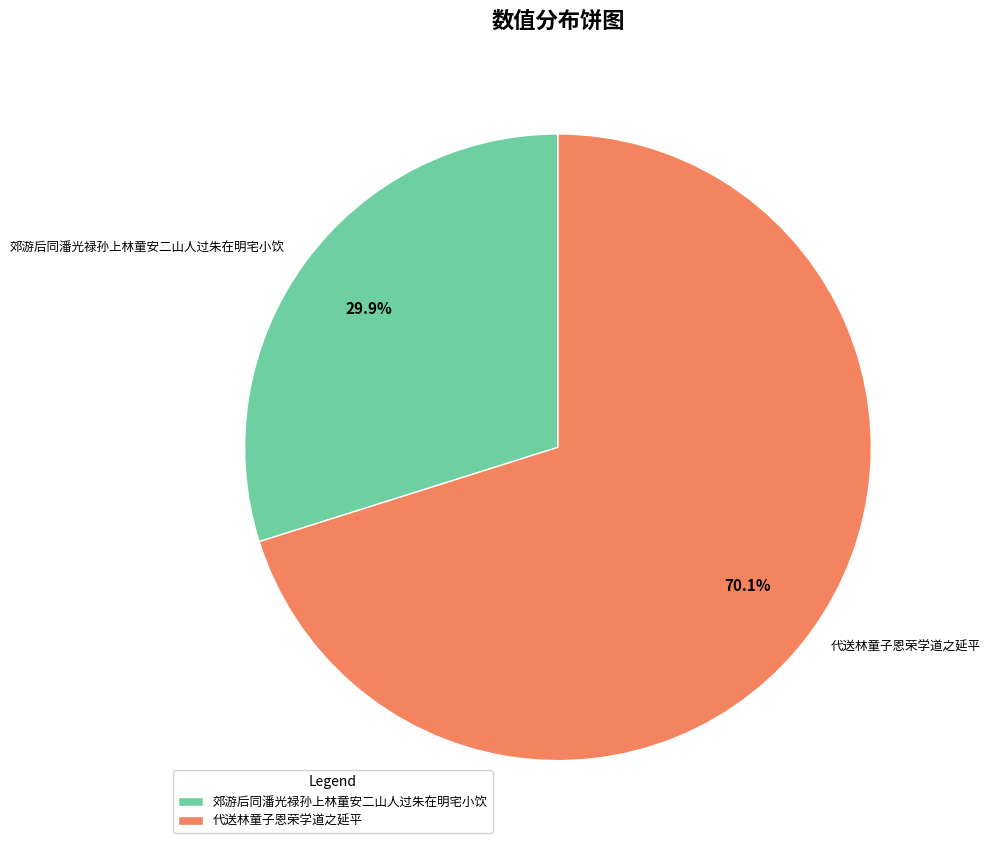

To the nearest percent, what portion does 郊游后同潘光禄孙上林童安二山人过朱在明宅小饮 represent?

30%